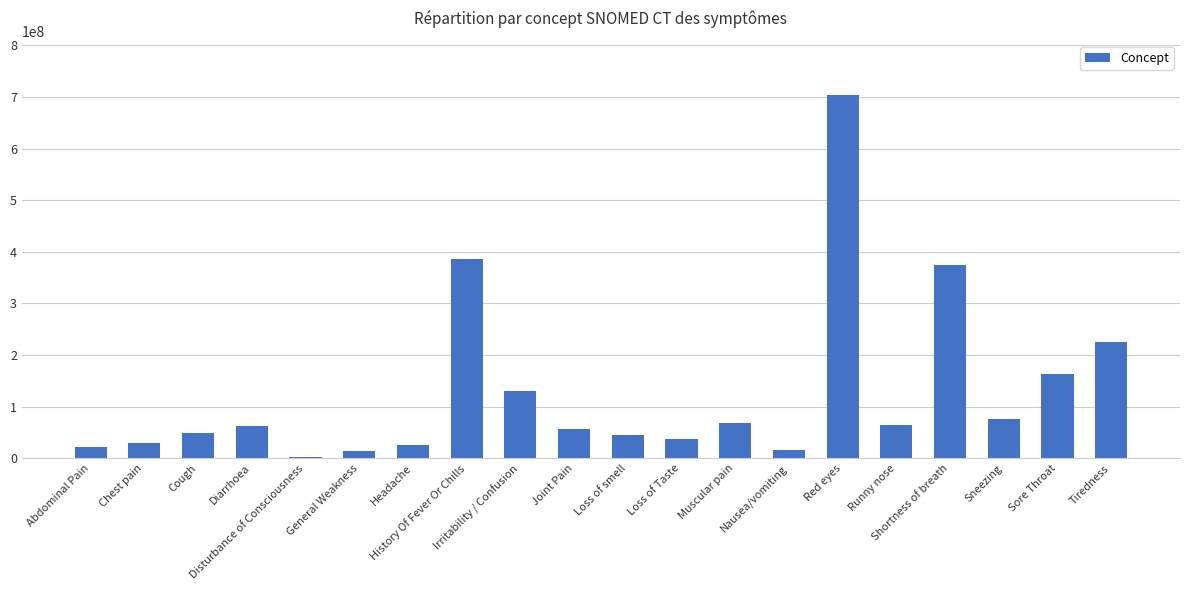

What is the maximum value shown in the chart?

703630003